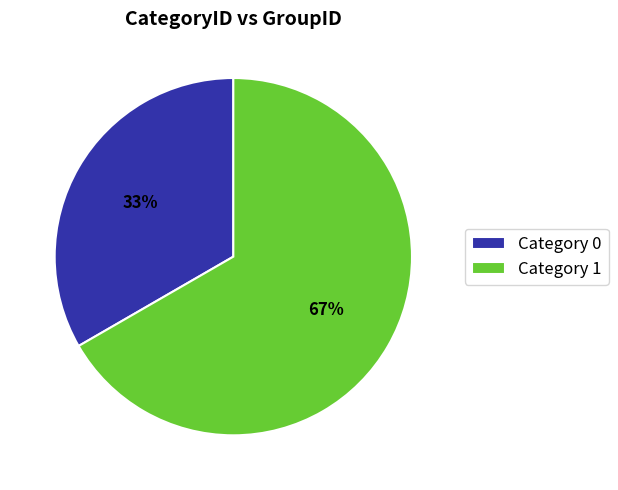

True or false: Category 0 accounts for 33% of the total.

True